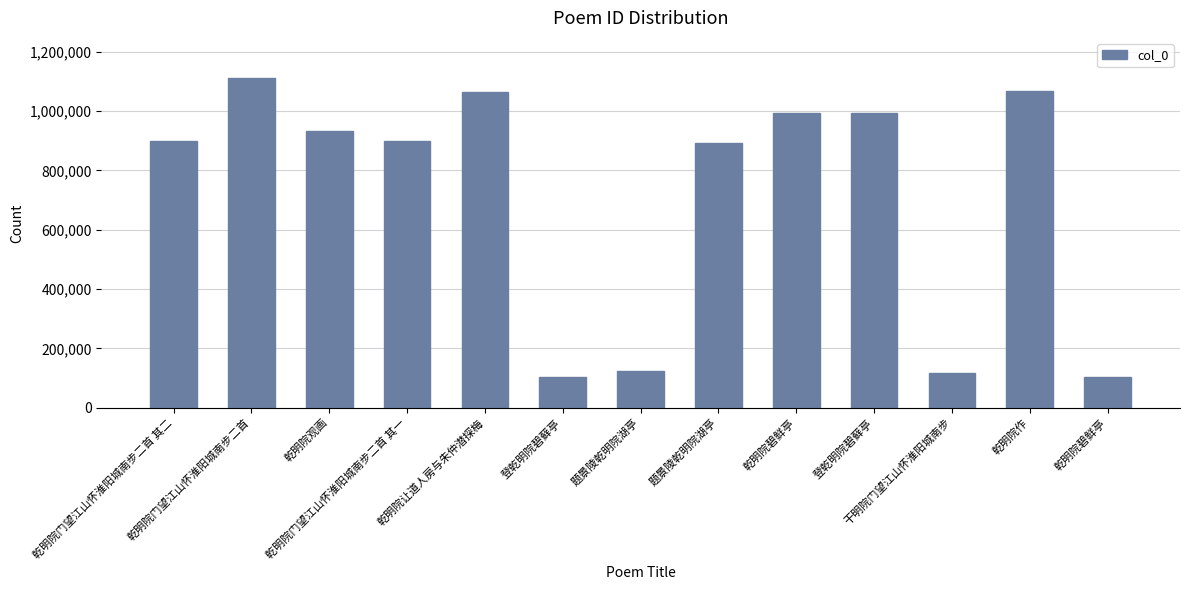

How many data points are less than 898346?

6